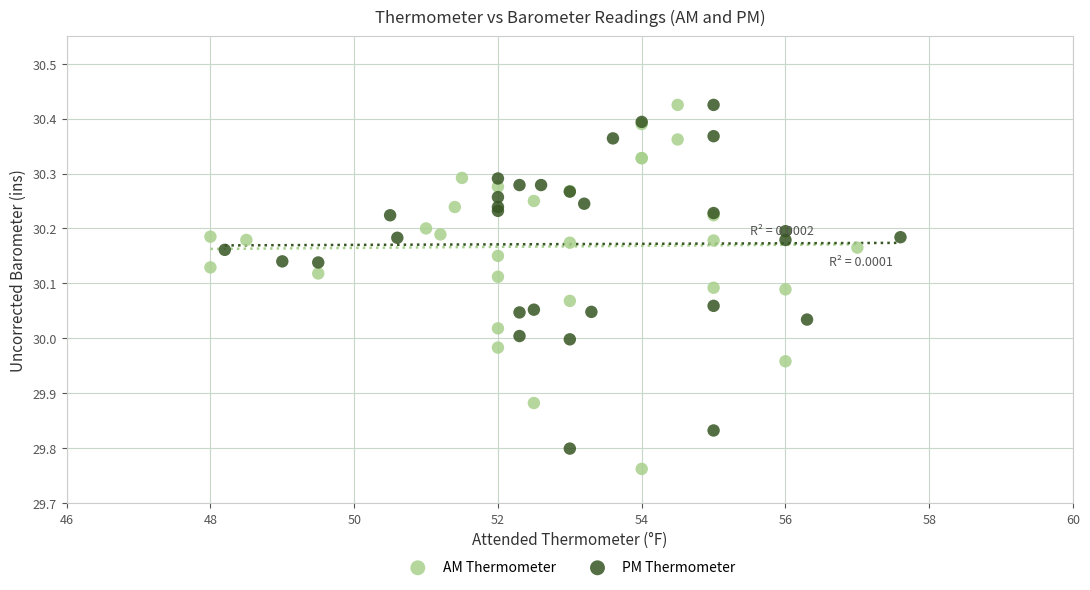

Which series reaches the minimum Y coordinate?

AM Thermometer